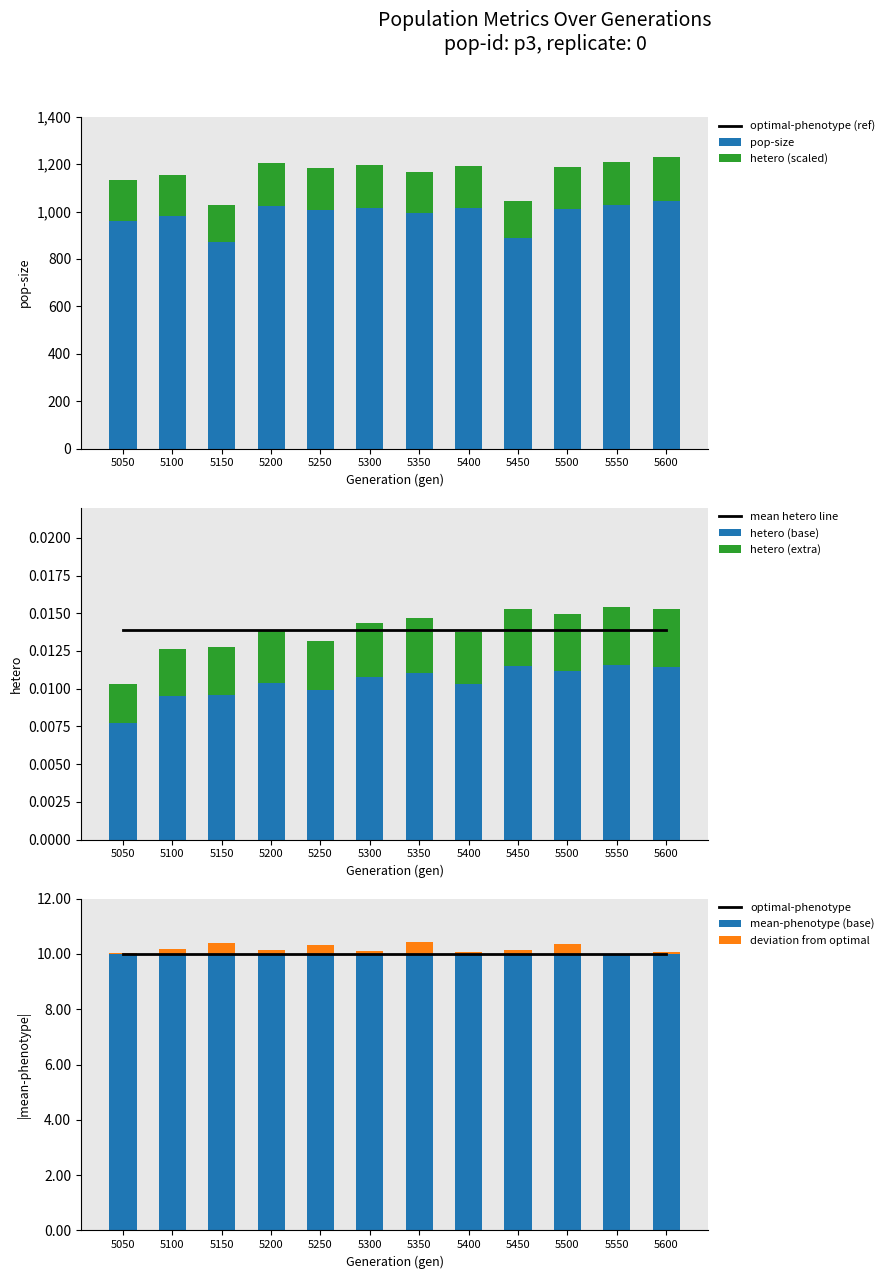

Reading left to right, extract all data points from this chart.

pop-size: 961.4	981.8	872.9	1025.1	1007.2	1016.6	991.9	1014.0	887.4	1009.8	1027.6	1045.5
hetero: 0.0	0.0	0.0	0.0	0.0	0.0	0.0	0.0	0.0	0.0	0.0	0.0